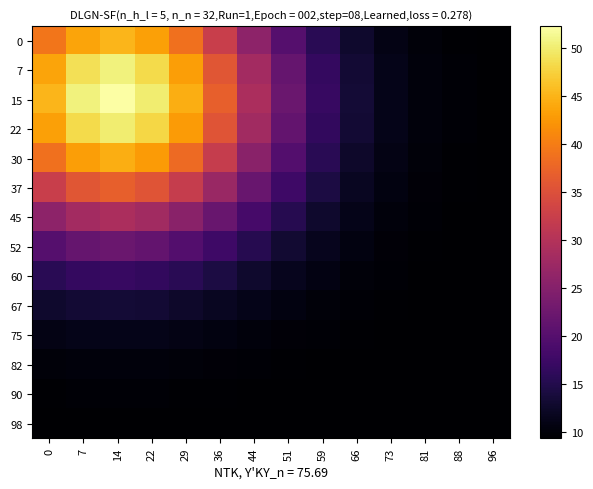

What is the difference between the highest and lowest values at 66?

4.1